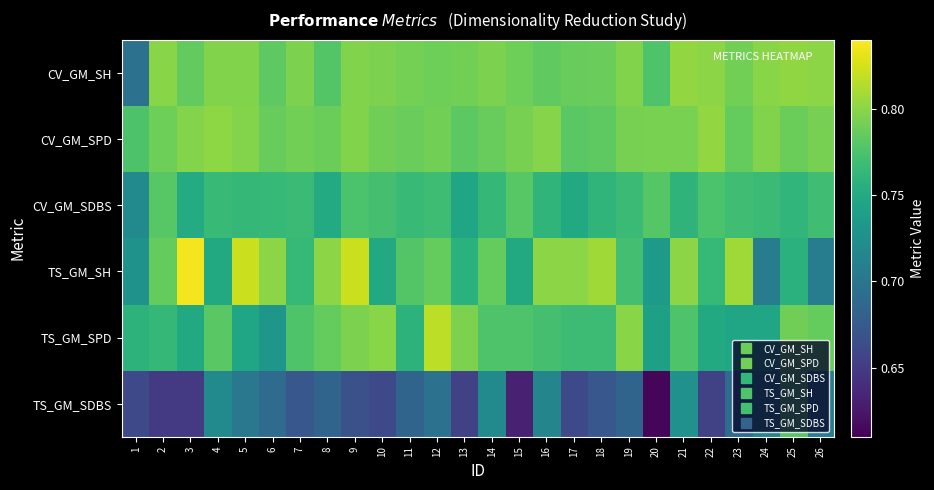

At how many categories does at least one series exceed 0?

26